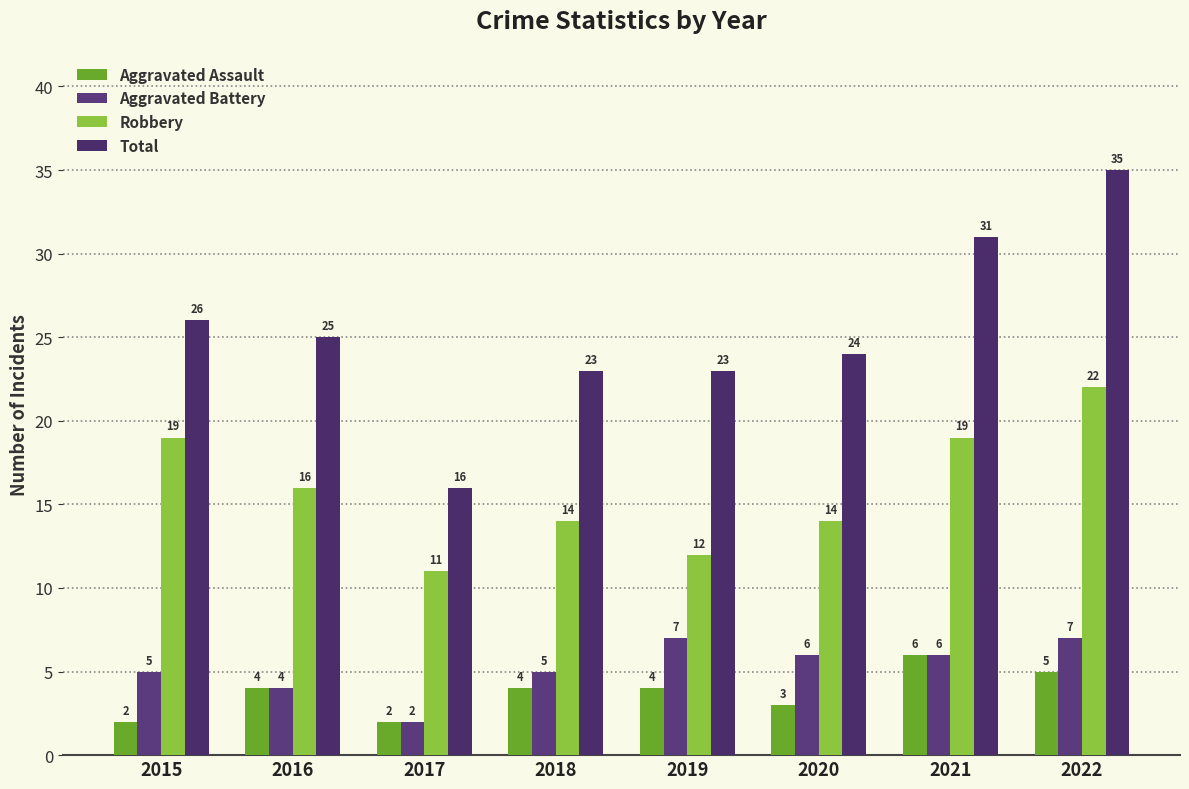

How many data points in Aggravated Battery are less than 6?

4